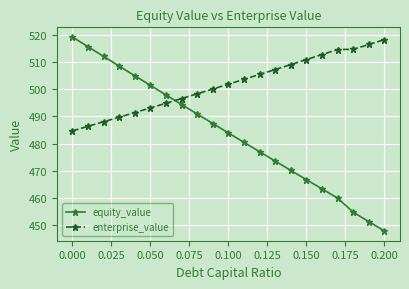

Rank the series by their average value, from lowest to highest.

equity_value, enterprise_value